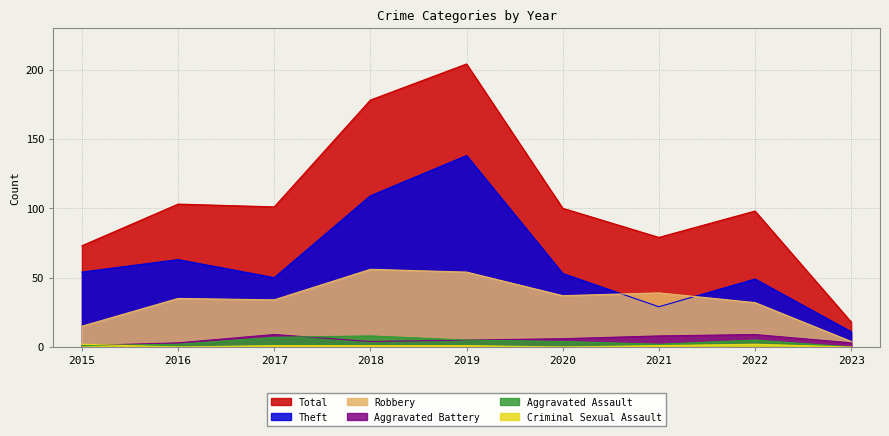

At which label is Theft closest to 74?

2016